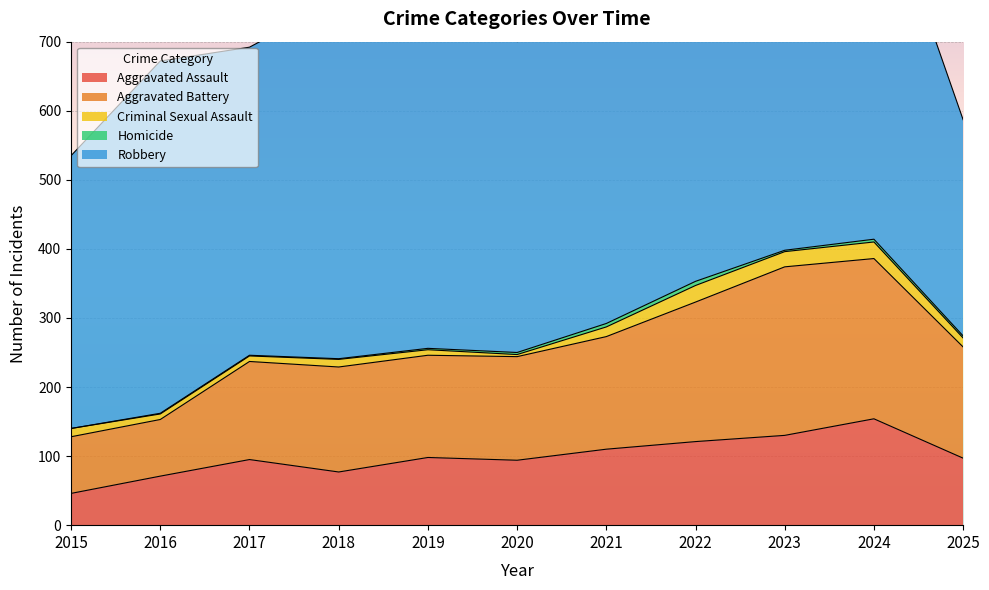

Is it true that Aggravated Battery equals 244 at 2023?

True